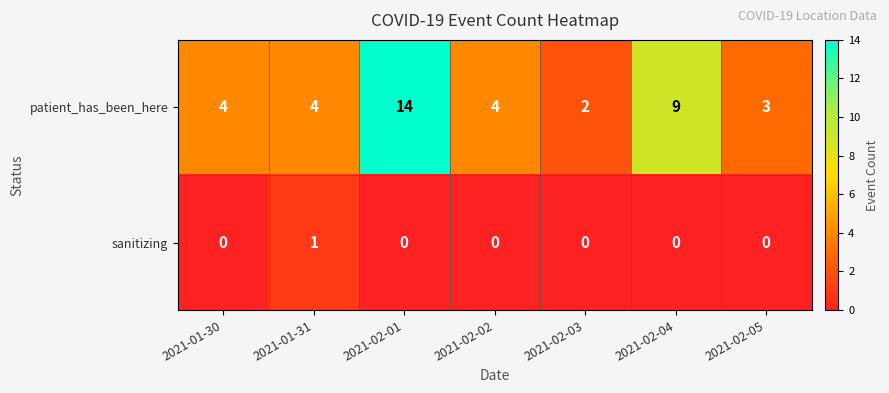

Count the number of data series in this chart.

2